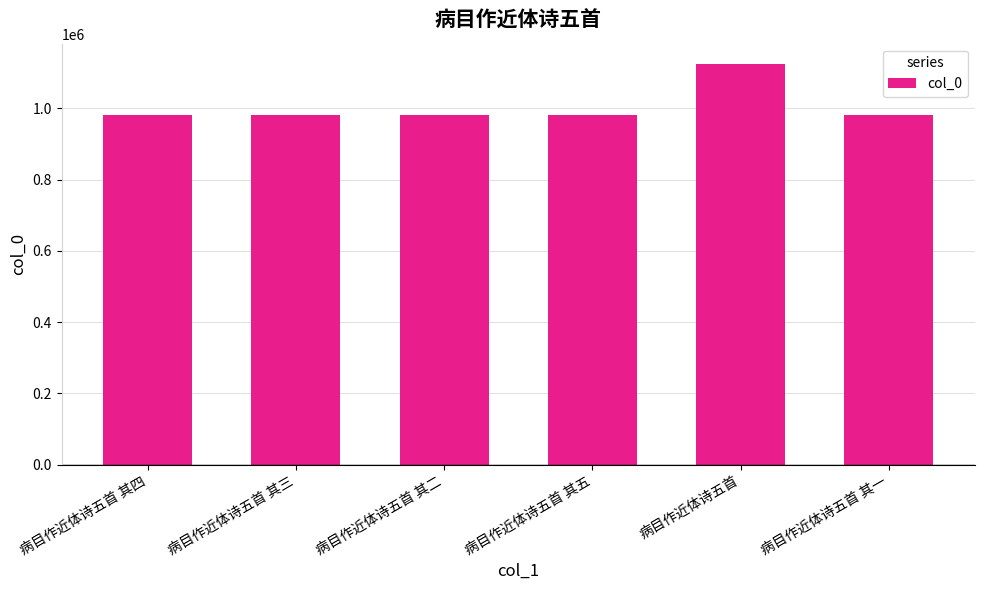

What is the difference between the maximum and minimum values?

144883